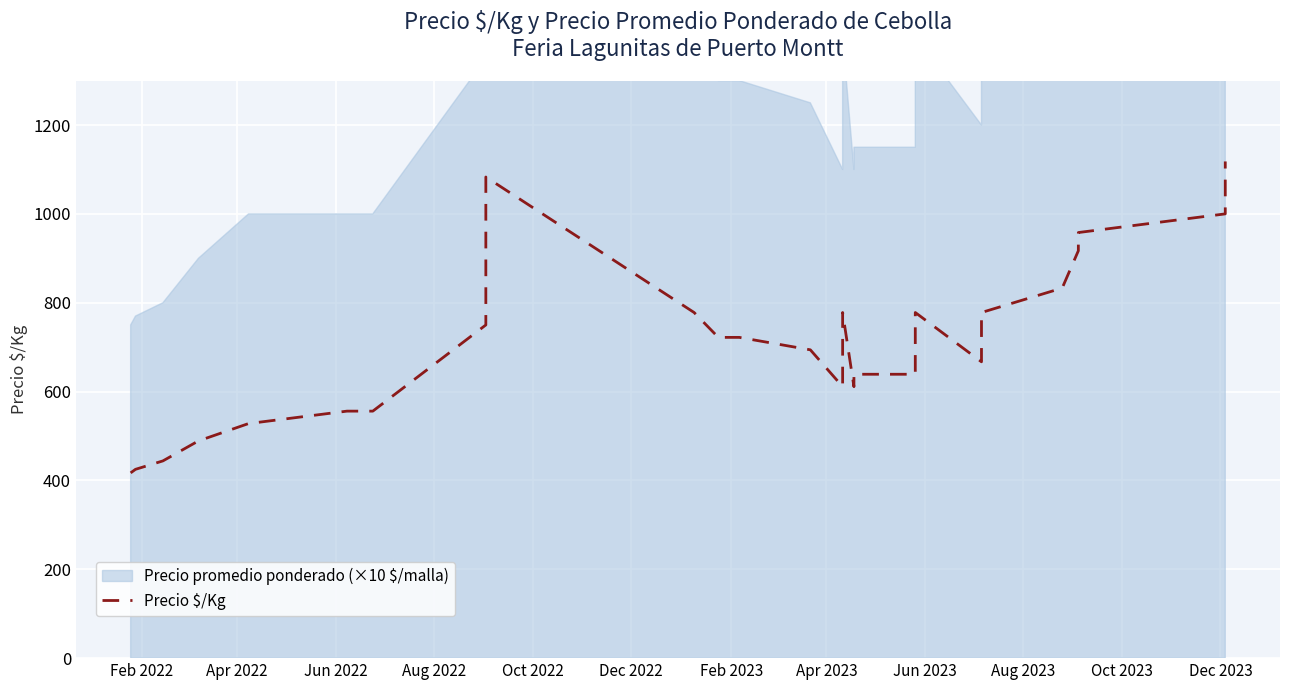

What is the value of the 14th point from the left?

611